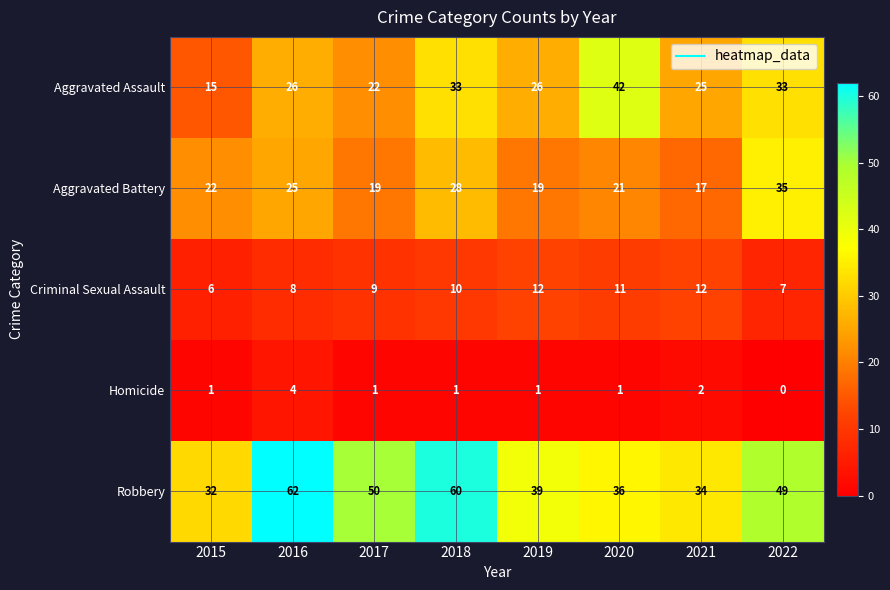

The Homicide series shows 0 at 2018. True or false?

False